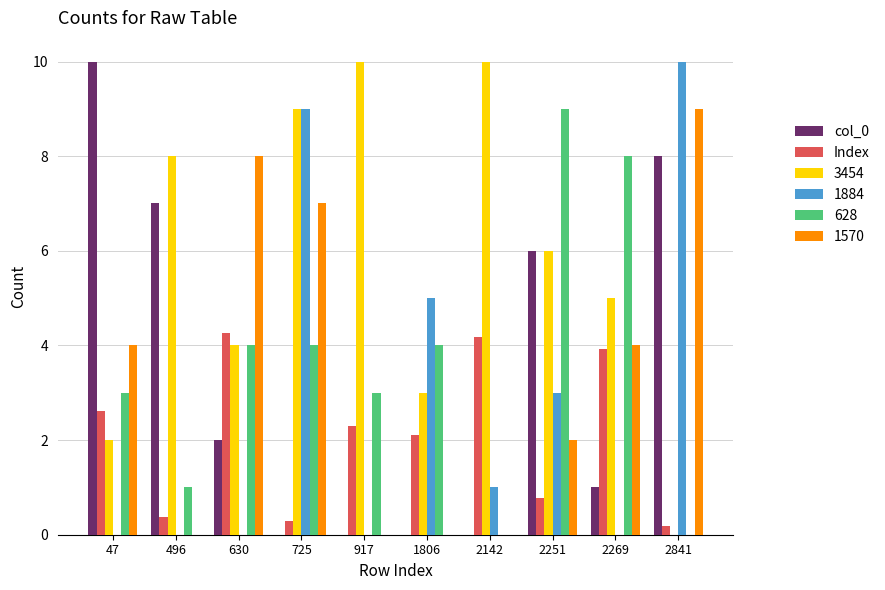

What is the sum of the Index values at 917 and 1806?

4.4